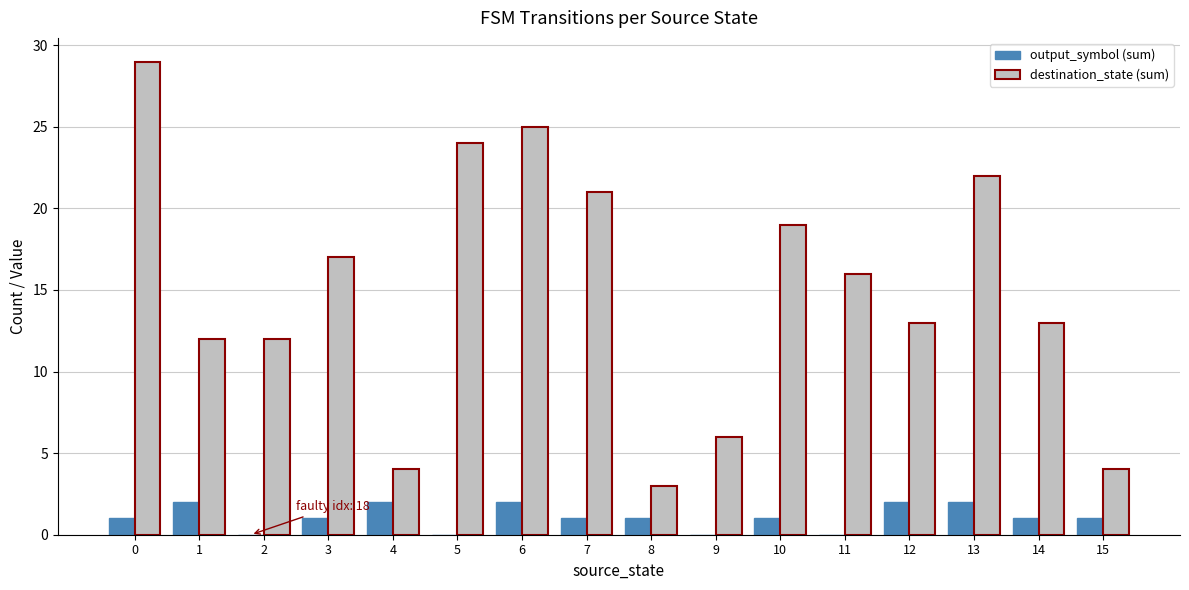

What is the sum of the destination_state (sum) values at 14 and 2?

25